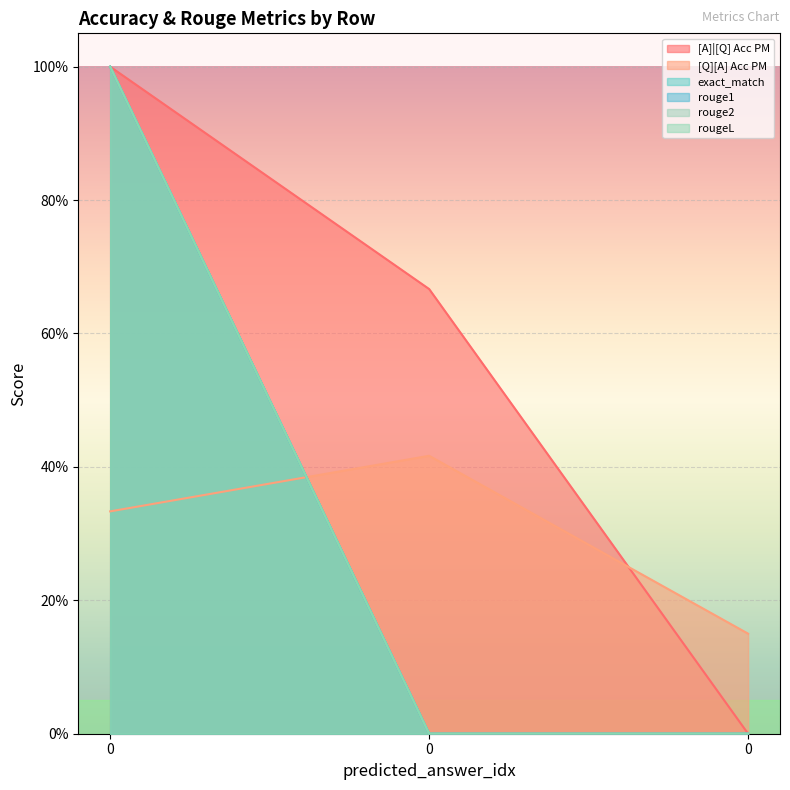

Which series changed the most between 0 and 0?

[A]|[Q] Acc PM